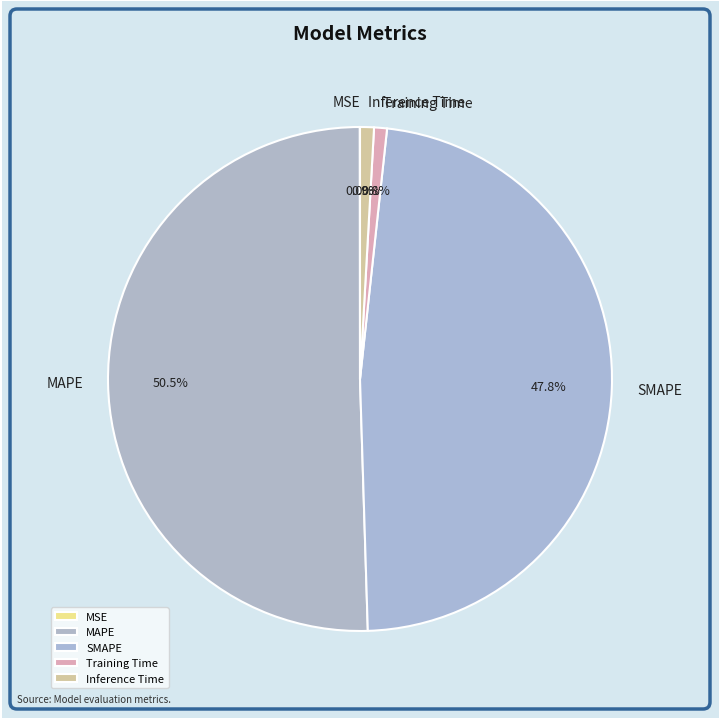

Combined, do Inference Time and Training Time account for over 50%?

No